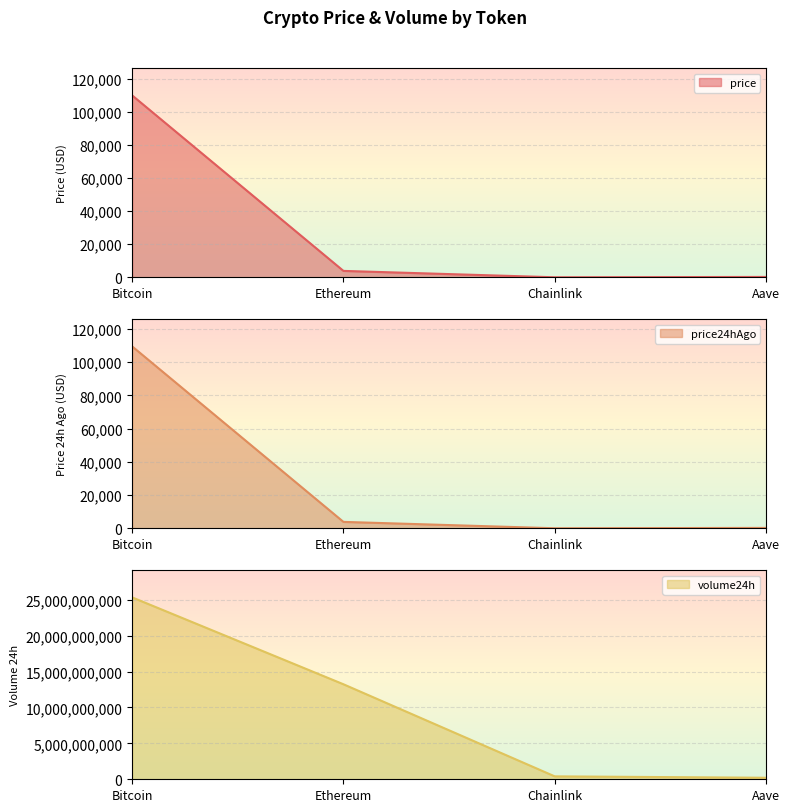

What is the difference between the maximum and minimum values in the price24hAgo series?

109532.8